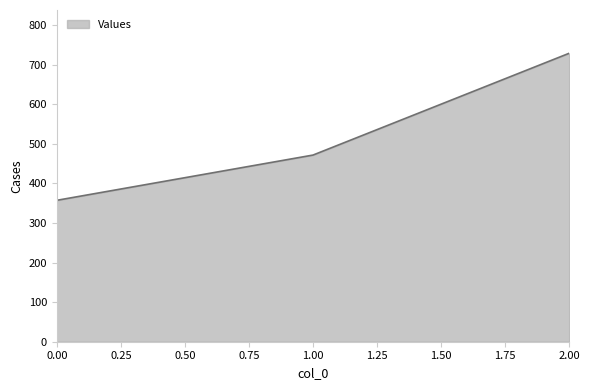

How many values exceed 471?

2